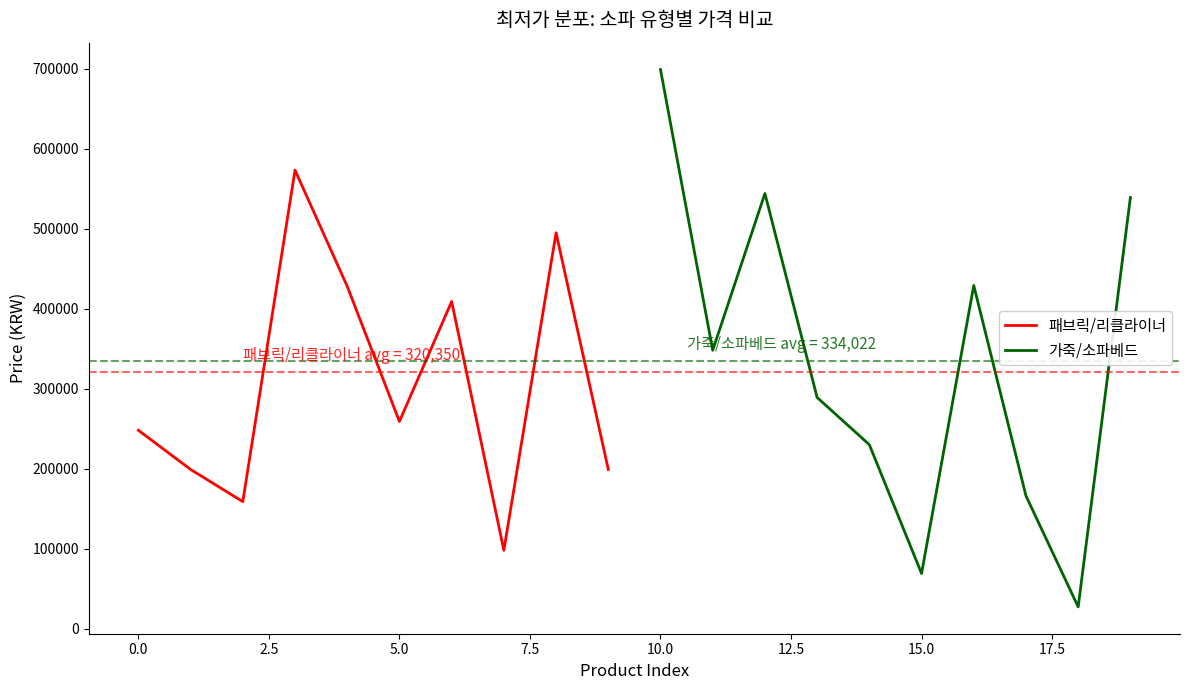

True or false: 가죽/소파베드 has a value of 699000 at 10.0.

True